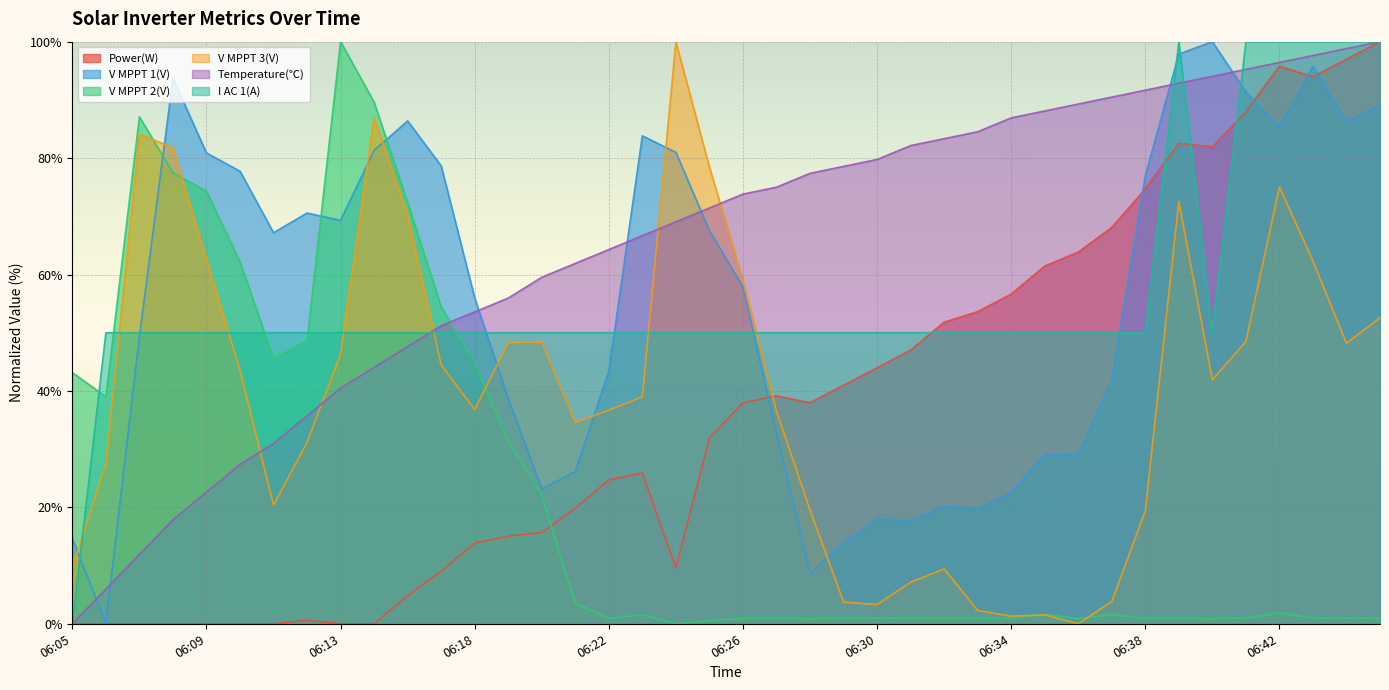

Count the number of categories in the chart.

40